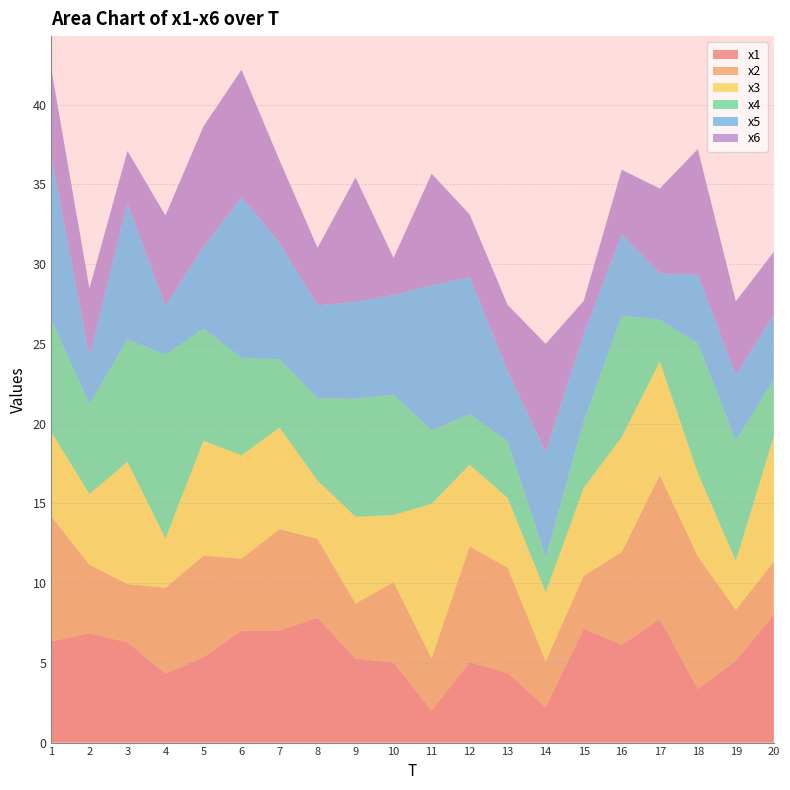

Reading left to right, what are all the values shown in this chart?

x1: 1=6.4	2=6.9	3=6.3	4=4.3	5=5.4	6=7.0	7=7.0	8=7.8	9=5.3	10=5.0	11=2.0	12=5.0	13=4.4	14=2.2	15=7.1	16=6.1	17=7.8	18=3.4	19=5.1	20=8.0
x2: 1=7.8	2=4.3	3=3.7	4=5.4	5=6.4	6=4.5	7=6.4	8=4.9	9=3.4	10=5.0	11=3.3	12=7.3	13=6.6	14=2.9	15=3.3	16=5.8	17=9.0	18=8.3	19=3.2	20=3.3
x3: 1=5.3	2=4.4	3=7.7	4=3.1	5=7.2	6=6.5	7=6.4	8=3.7	9=5.4	10=4.2	11=9.7	12=5.1	13=4.4	14=4.3	15=5.5	16=7.2	17=7.1	18=5.2	19=3.1	20=7.9
x4: 1=7.0	2=5.6	3=7.7	4=11.5	5=7.0	6=6.1	7=4.3	8=5.1	9=7.4	10=7.5	11=4.6	12=3.2	13=3.6	14=2.2	15=4.2	16=7.6	17=2.6	18=8.1	19=7.5	20=3.6
x5: 1=10.2	2=3.0	3=8.5	4=3.0	5=5.1	6=10.1	7=7.3	8=5.8	9=6.1	10=6.3	11=9.1	12=8.6	13=4.4	14=6.6	15=5.5	16=5.1	17=2.9	18=4.3	19=4.1	20=4.1
x6: 1=5.5	2=4.2	3=3.3	4=5.7	5=7.6	6=8.0	7=5.2	8=3.6	9=7.8	10=2.3	11=7.0	12=3.9	13=4.1	14=6.8	15=2.1	16=4.0	17=5.3	18=7.9	19=4.6	20=4.0